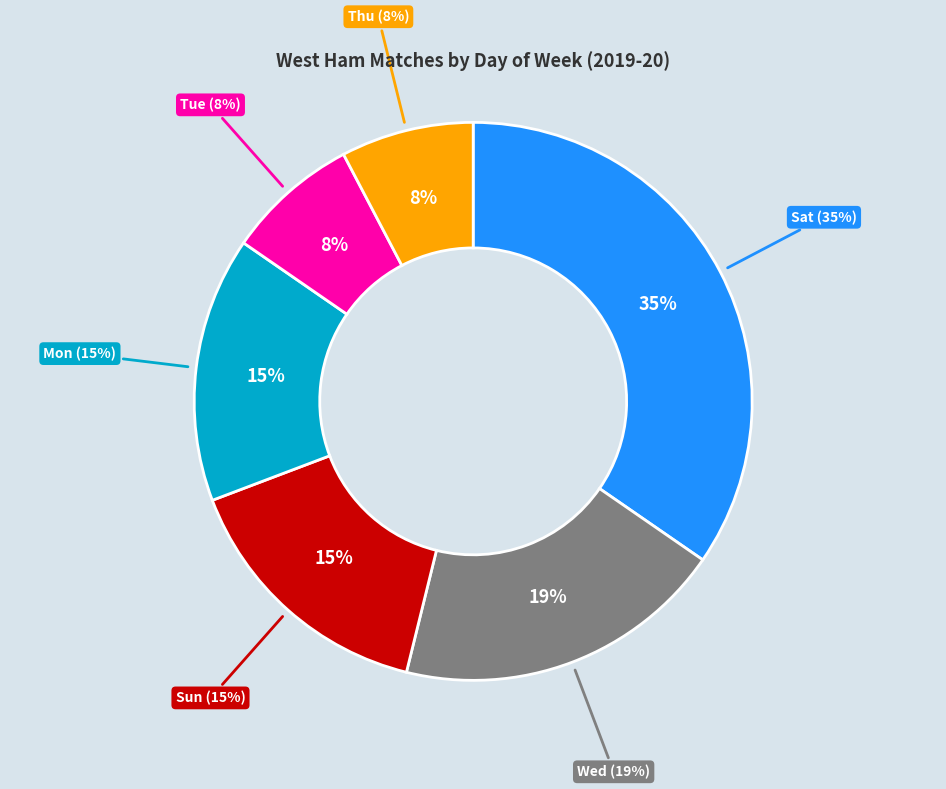

How much of the chart is everything except Sun?

84.6%